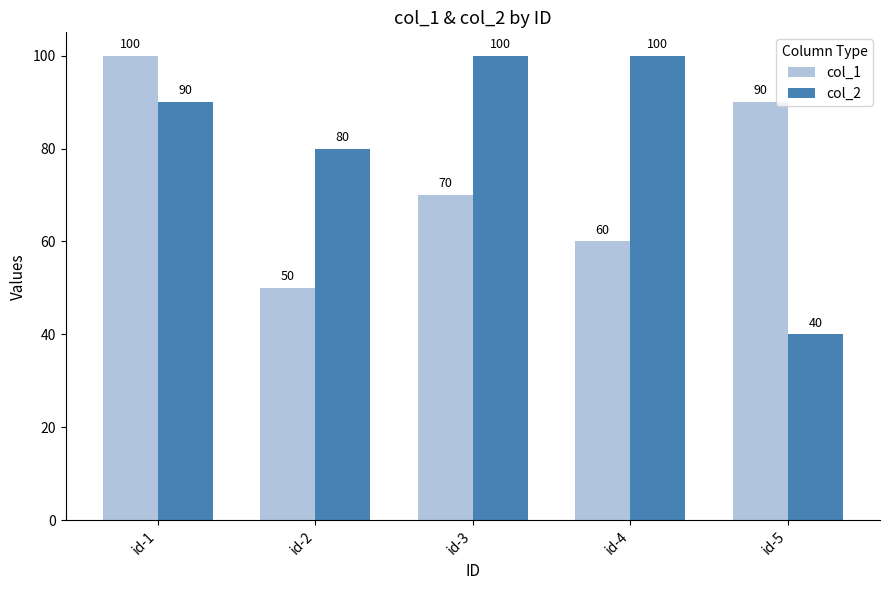

What are all the series names shown in the legend?

col_1, col_2